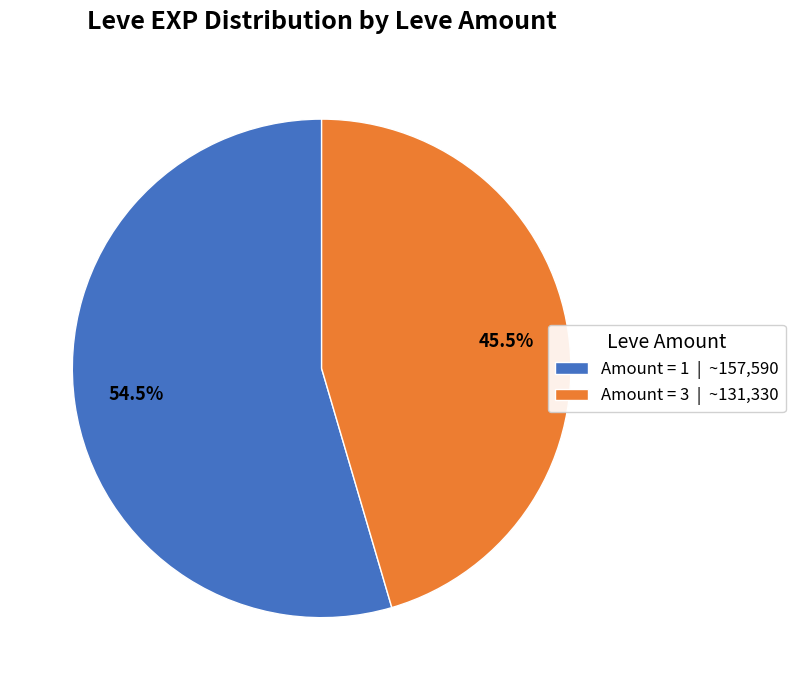

Is there any slice that represents more than half of the pie?

Yes